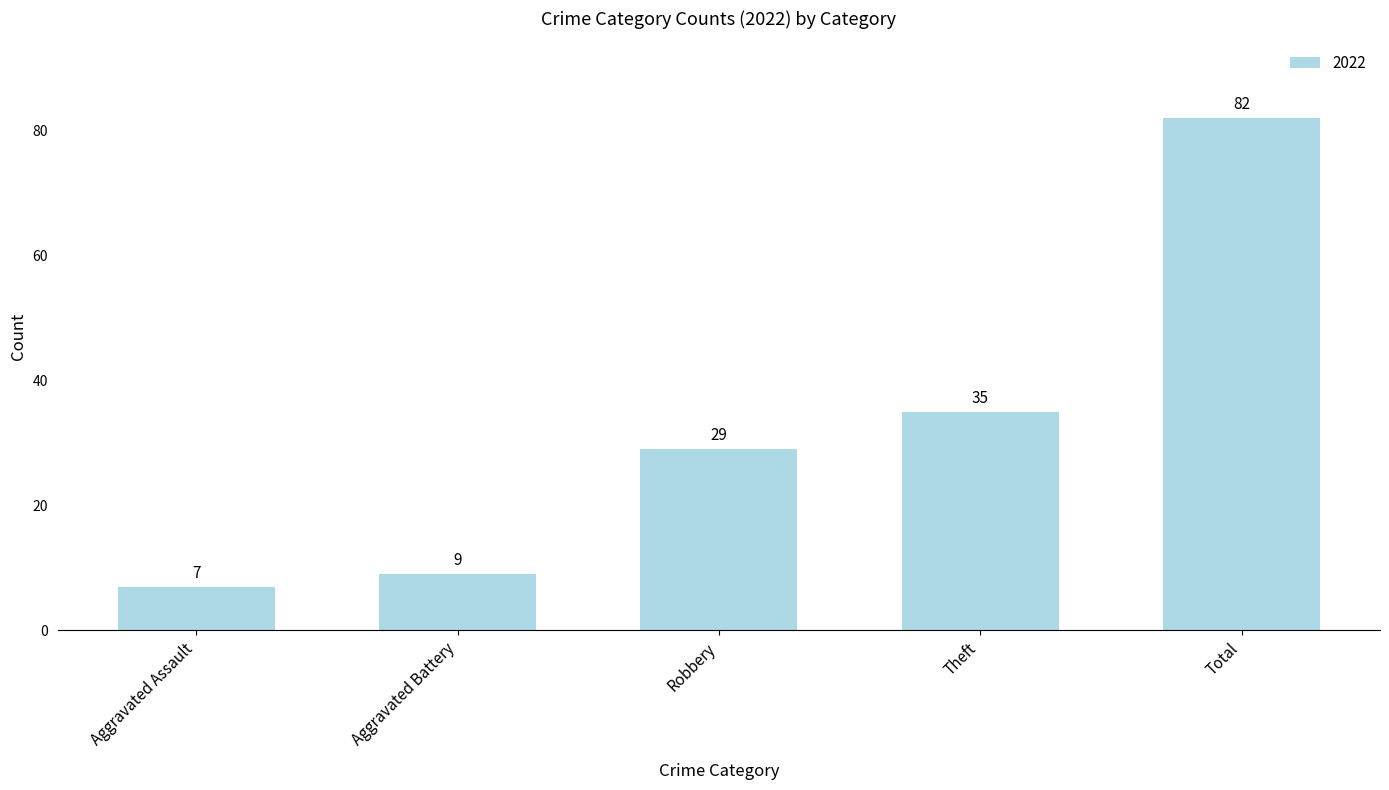

List the labels in order of value, largest first.

Total, Theft, Robbery, Aggravated Battery, Aggravated Assault